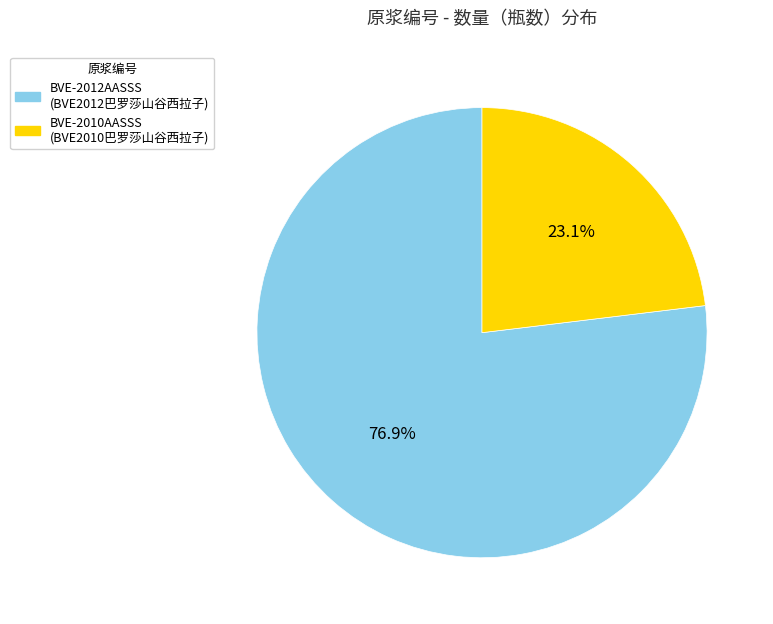

Count the number of slices in the pie.

2